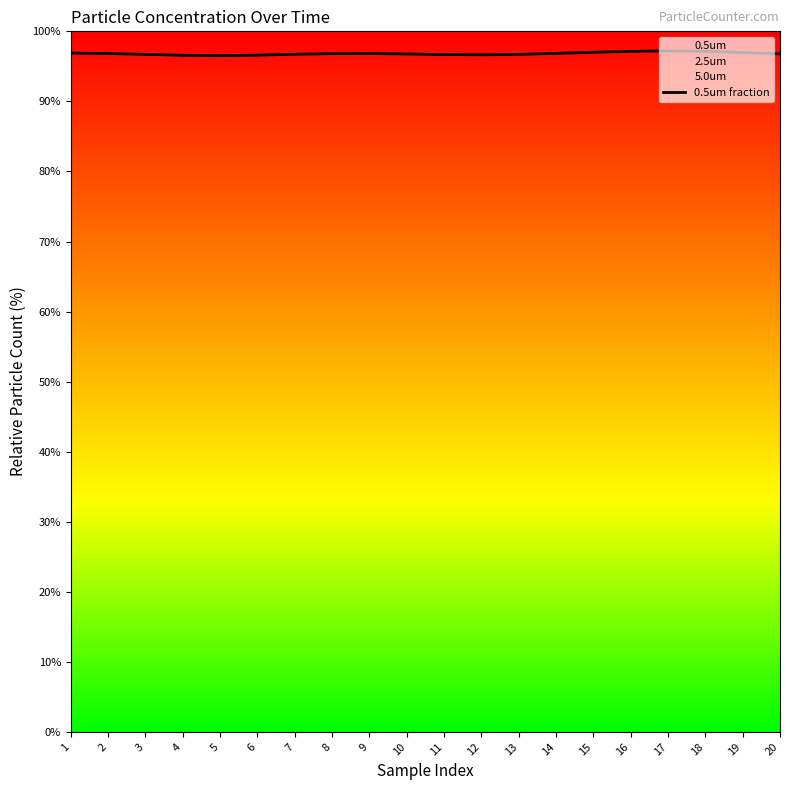

Which label corresponds to the largest value in the chart?

17